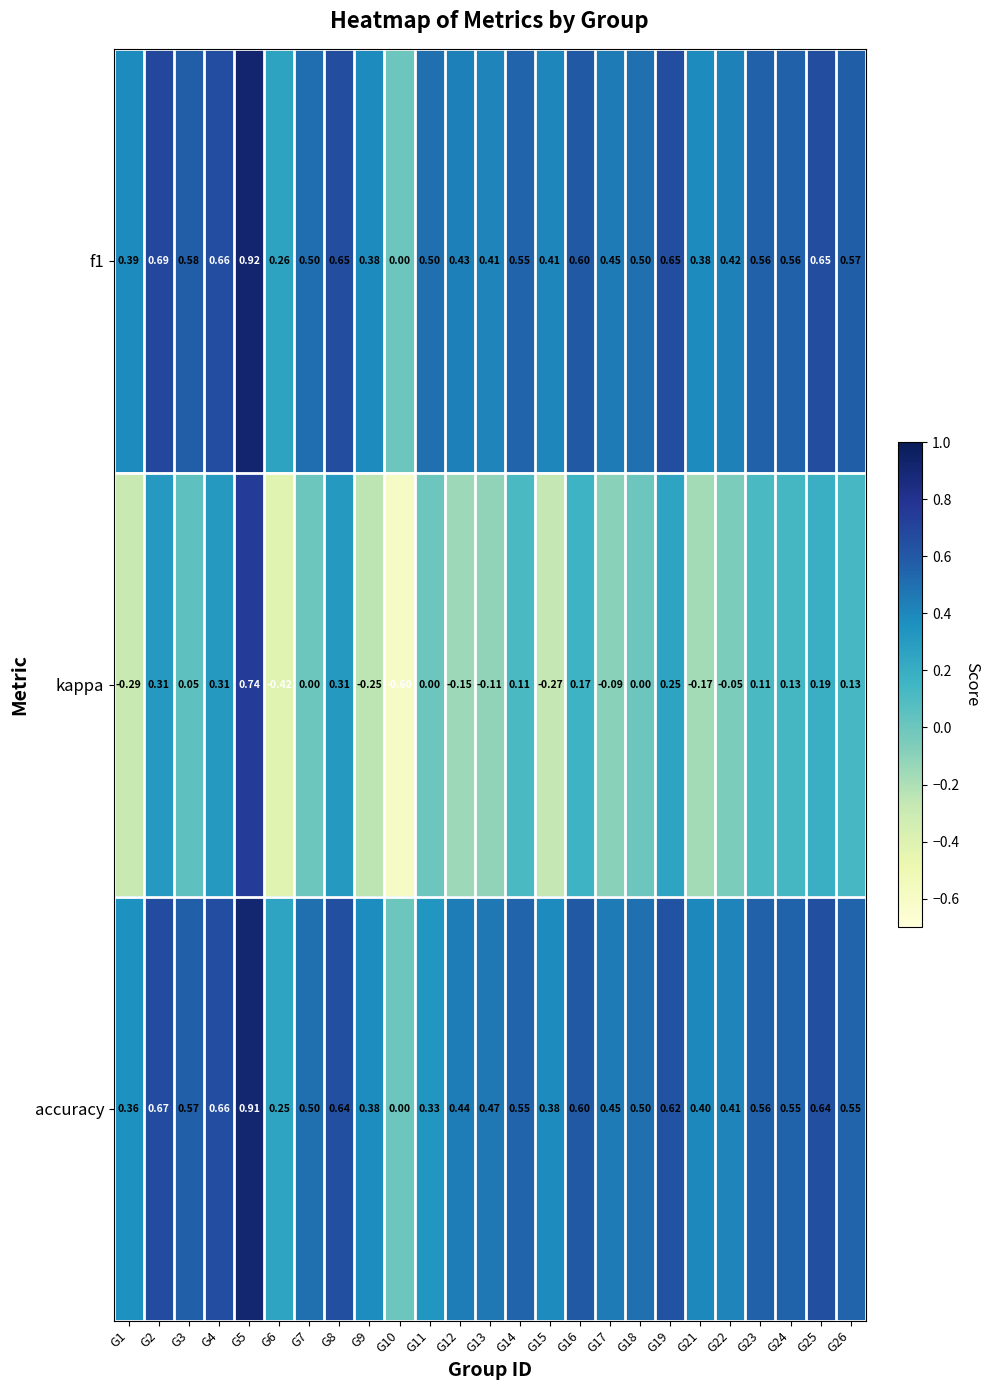

Which series changed the most between G6 and G12?

kappa